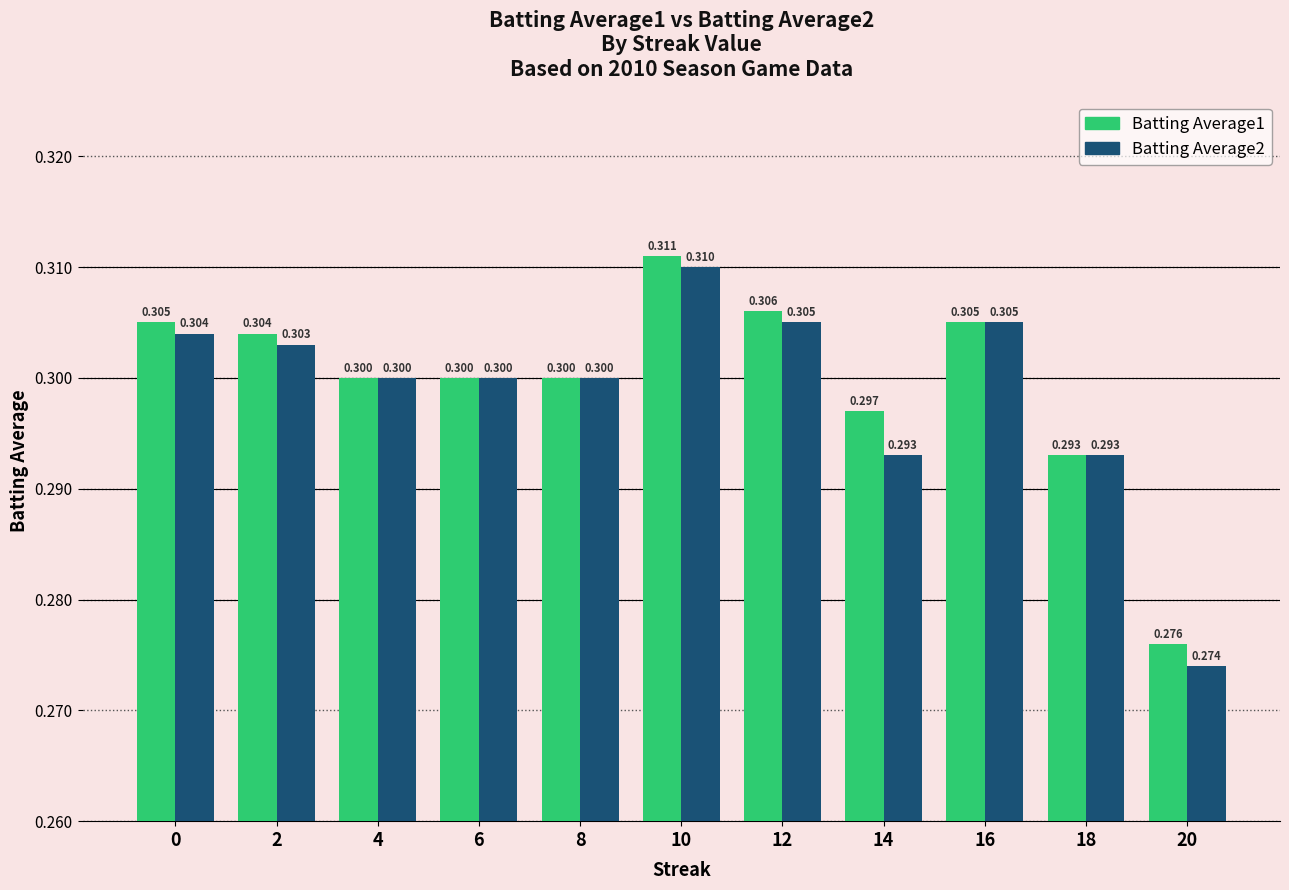

Which series has the largest range (max minus min)?

Batting Average2